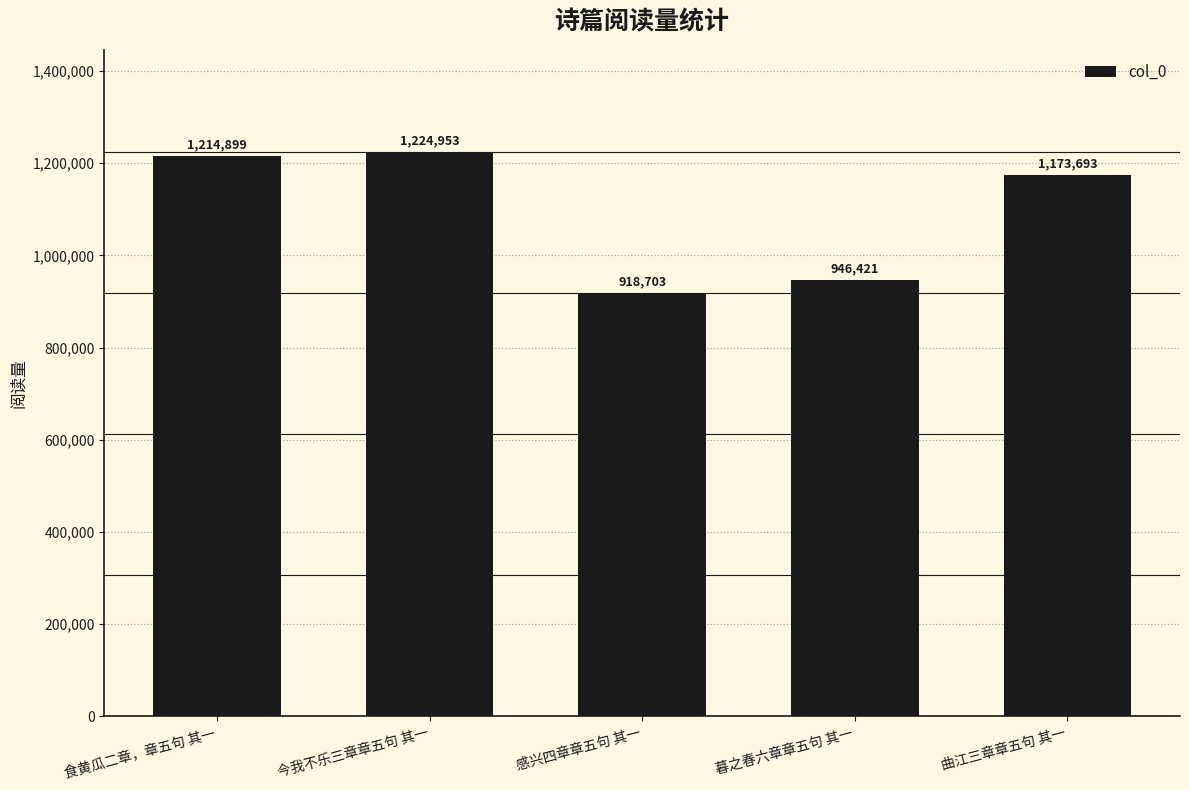

What is the change in value from 今我不乐三章章五句 其一 to 曲江三章章五句 其一?

-51260